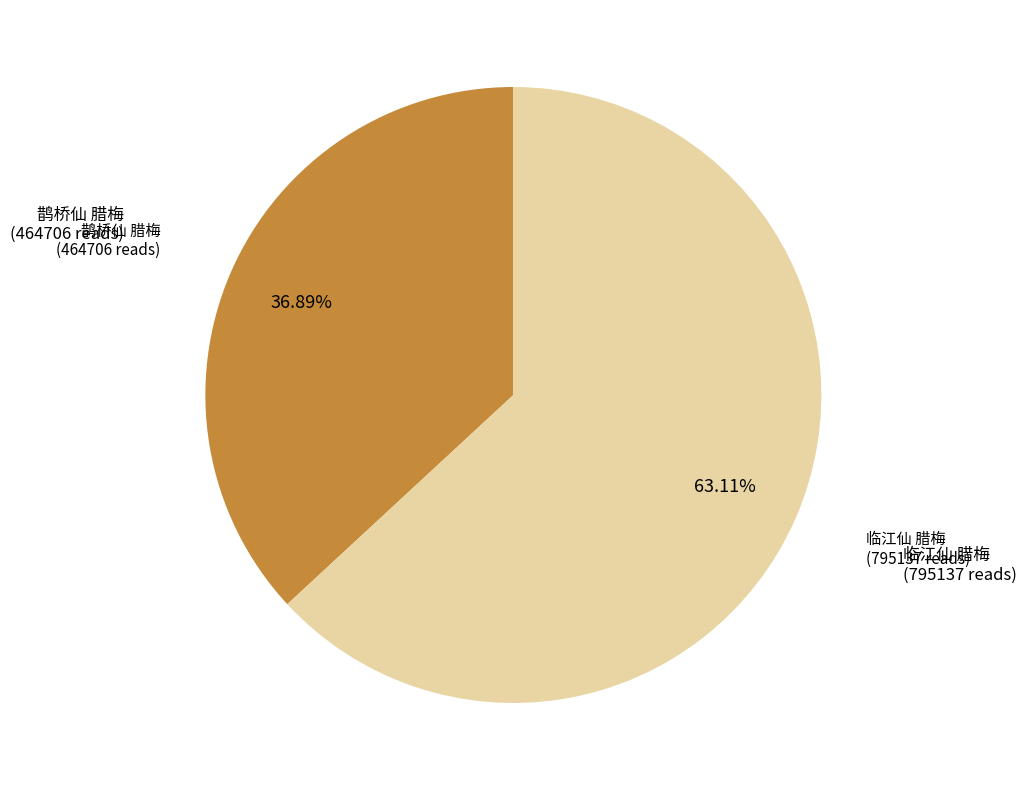

Does any single category account for the majority?

Yes